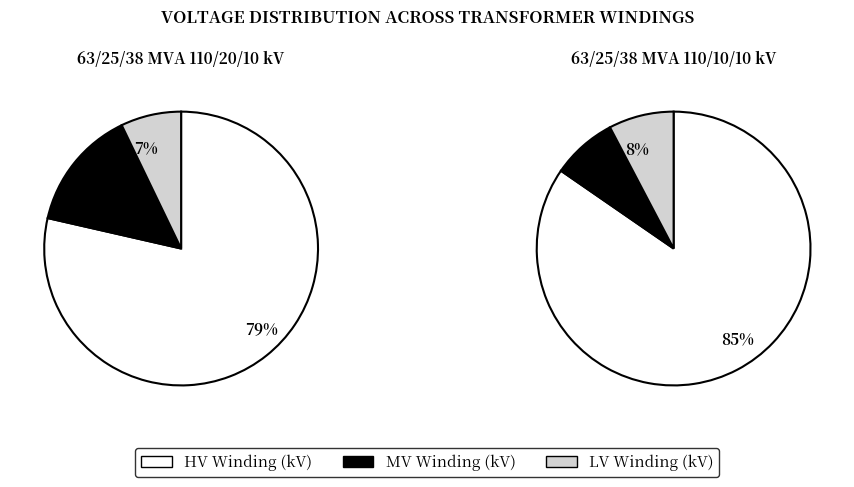

Which has a higher value, 63/25/38 MVA 110/20/10 kV or 63/25/38 MVA 110/10/10 kV?

63/25/38 MVA 110/20/10 kV